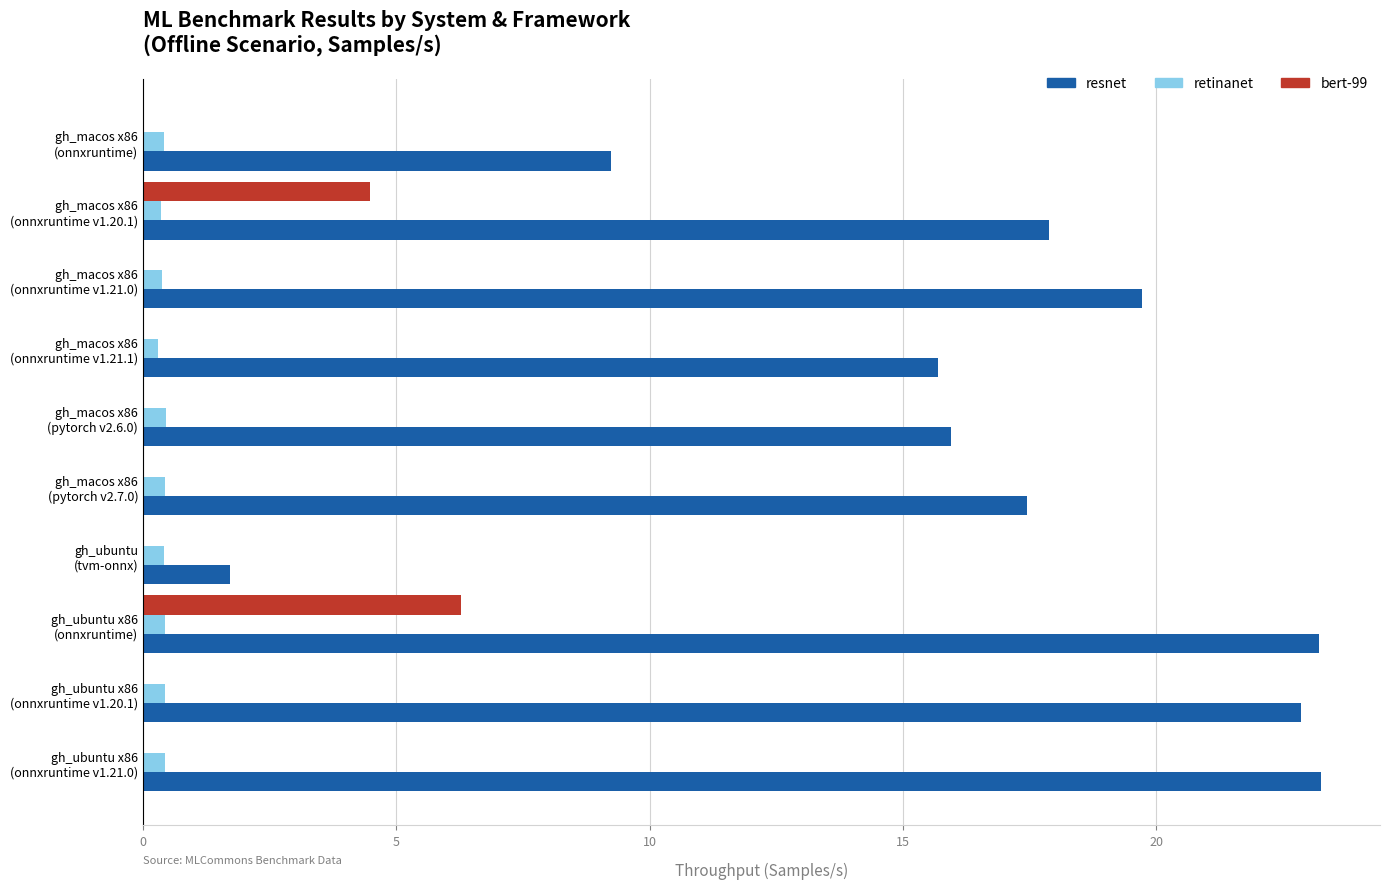

What is the sum of all retinanet values?

4.1